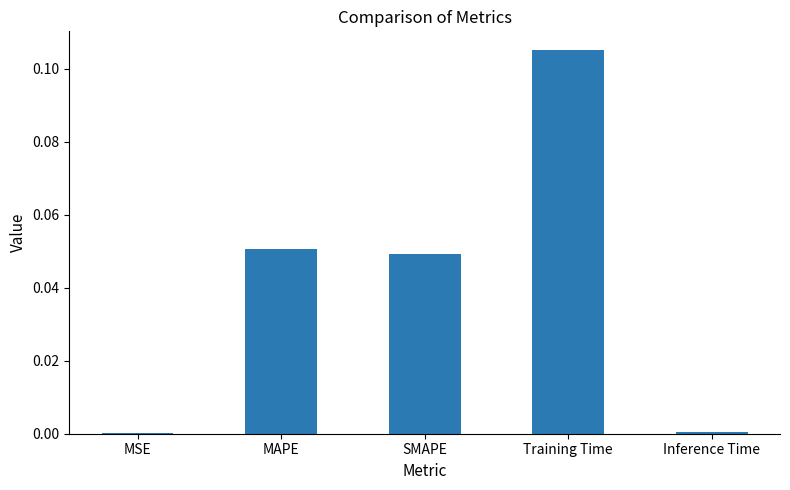

Is it true that the value at SMAPE is 0.0?

True